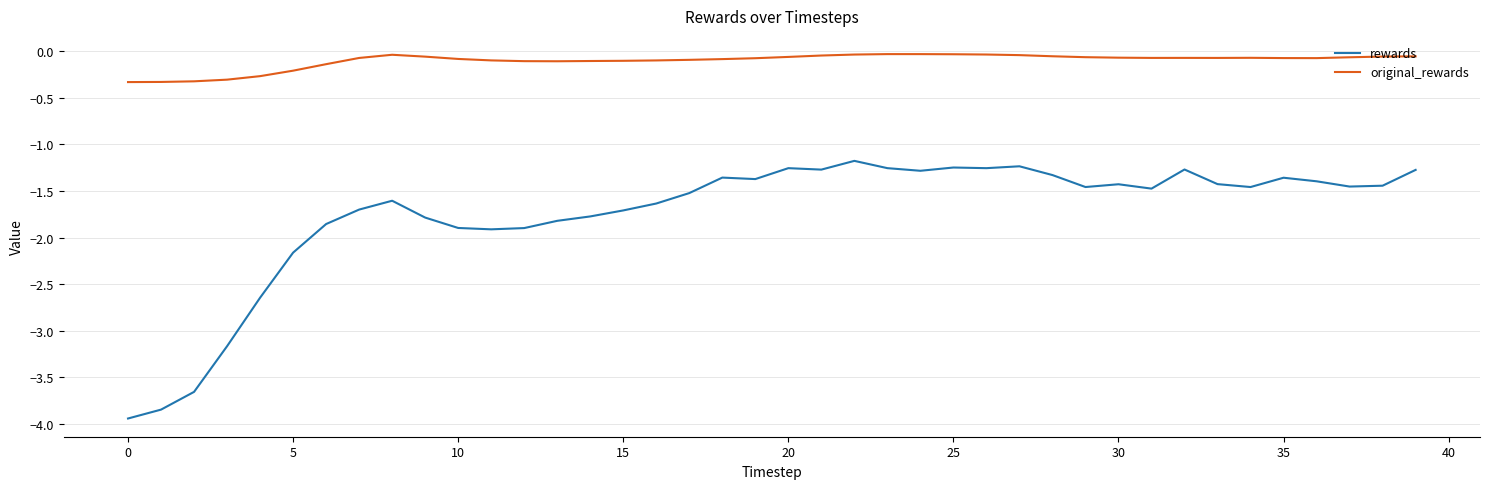

List the series in order of their overall mean, lowest first.

rewards, original_rewards